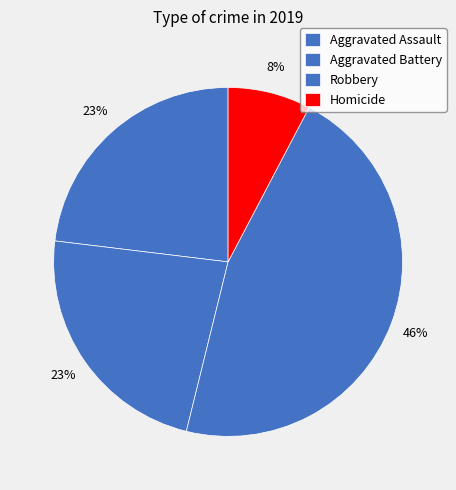

What is the largest slice in the pie chart?

Robbery